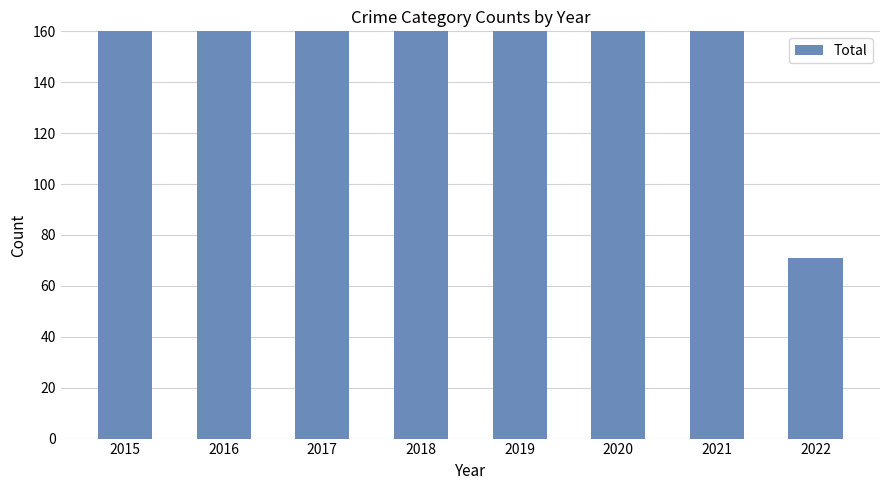

At which label is the value closest to 205?

2019